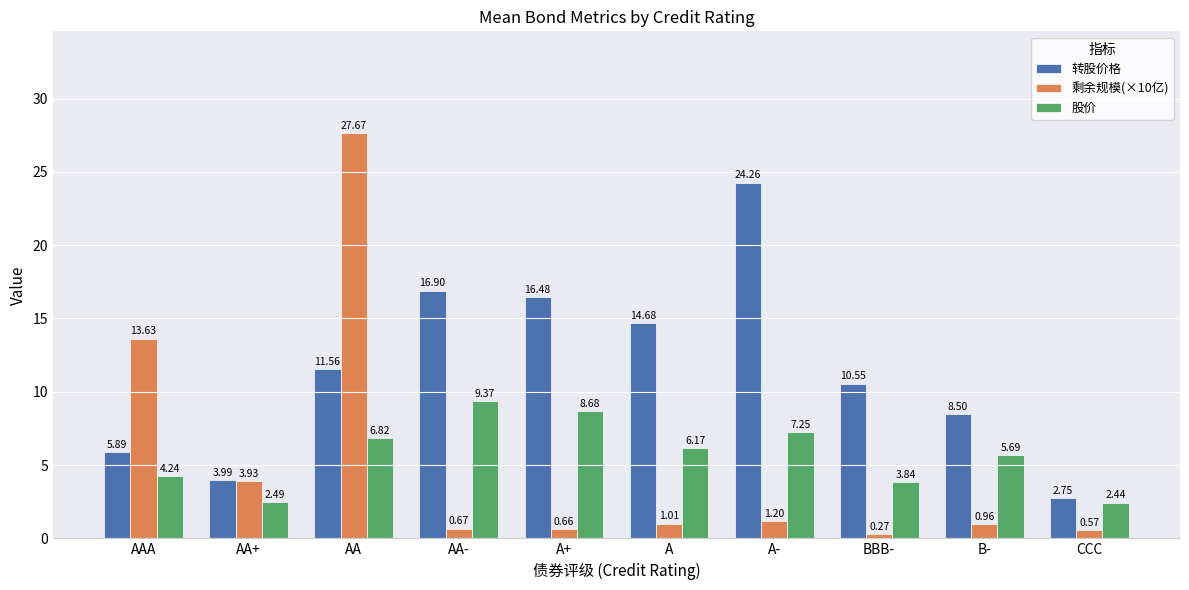

At CCC, list the series in order from largest to smallest.

转股价格, 股价, 剩余规模(×10亿)